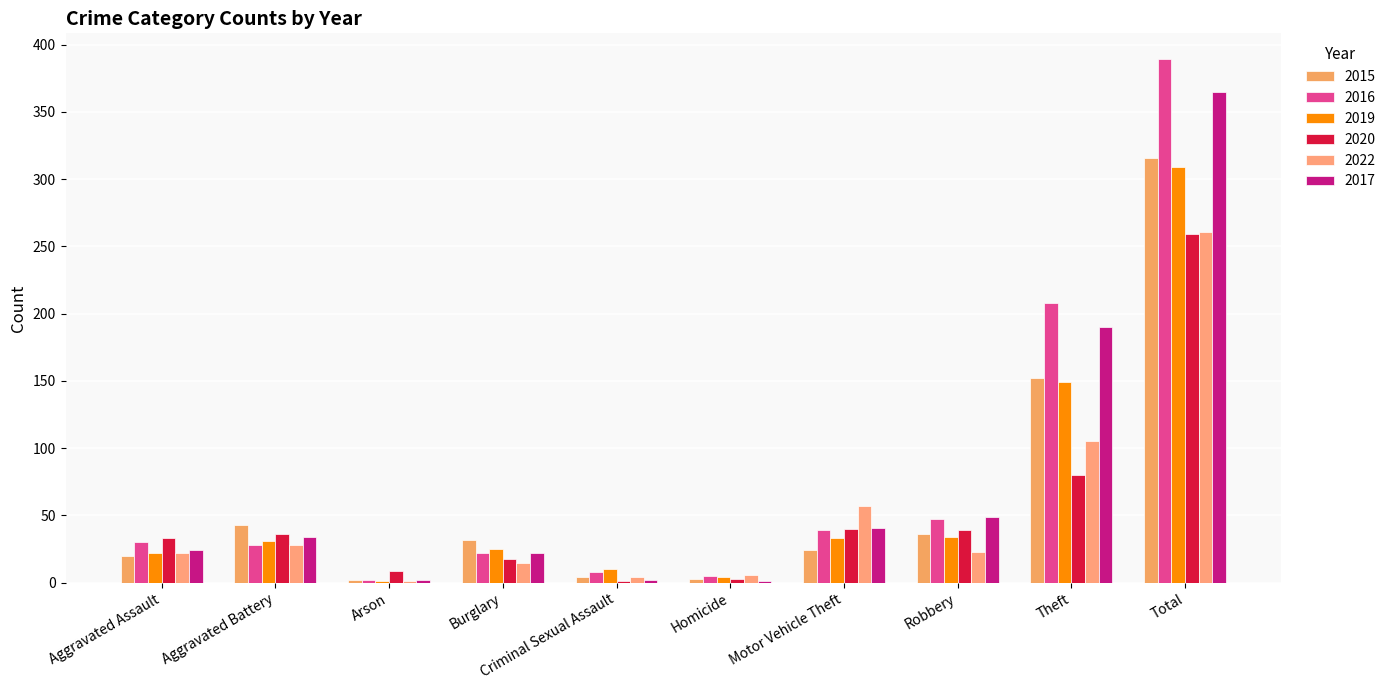

What is the total value across all series at Motor Vehicle Theft?

234